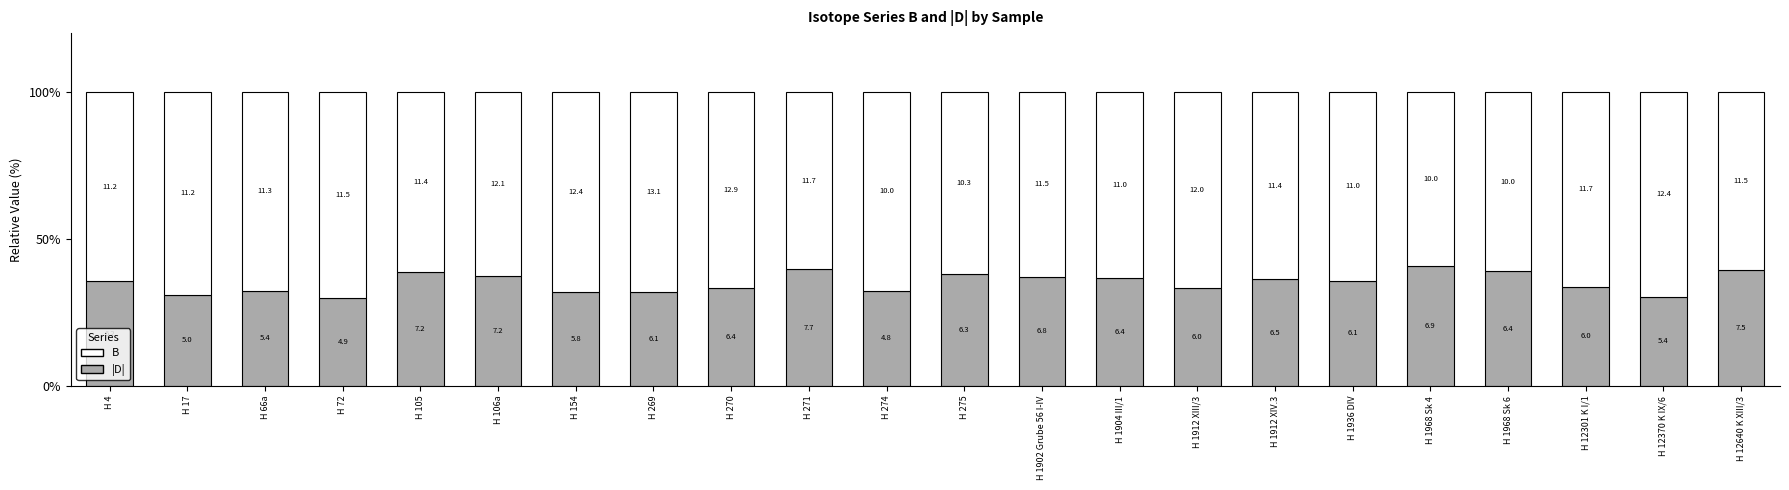

What is the label of the 5th bar from the right?

H 1968 Sk 4